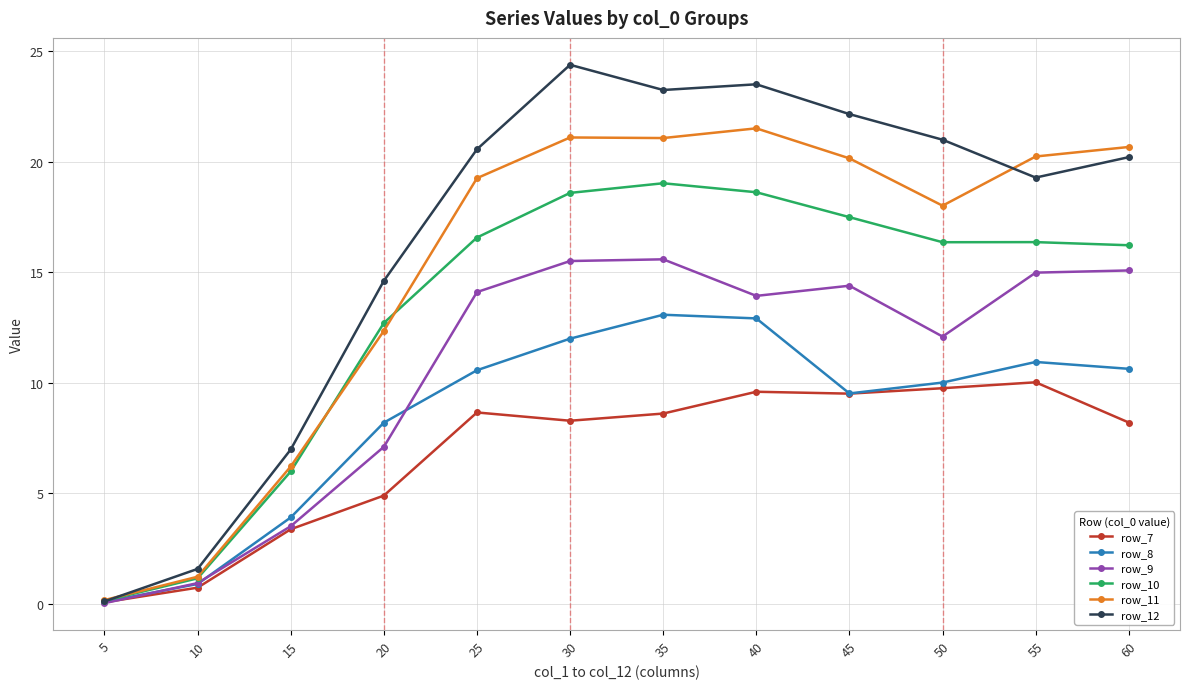

List the series in order of their peak value, highest first.

row_12, row_11, row_10, row_9, row_8, row_7